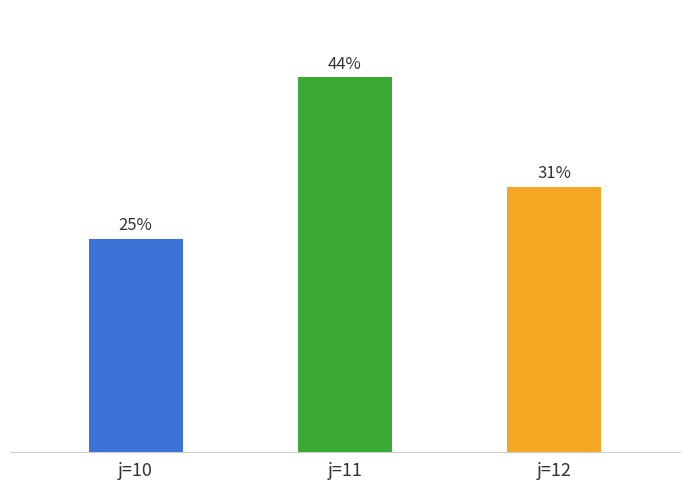

What is the label of the 3rd bar from the left?

j=12